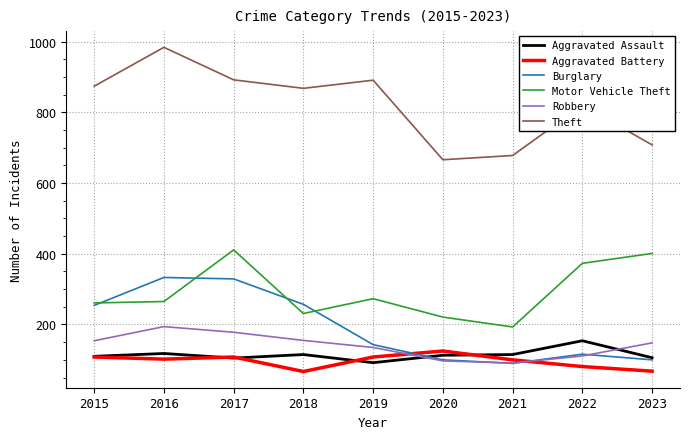

Count the number of categories in the chart.

9